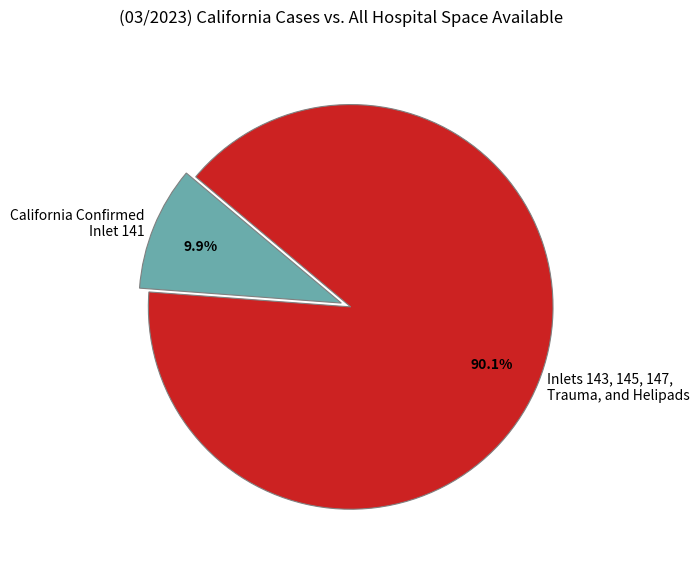

Is the sum of Inlet 141 and Inlets 143, 145, 147, Trauma, and Helipads greater than half?

Yes